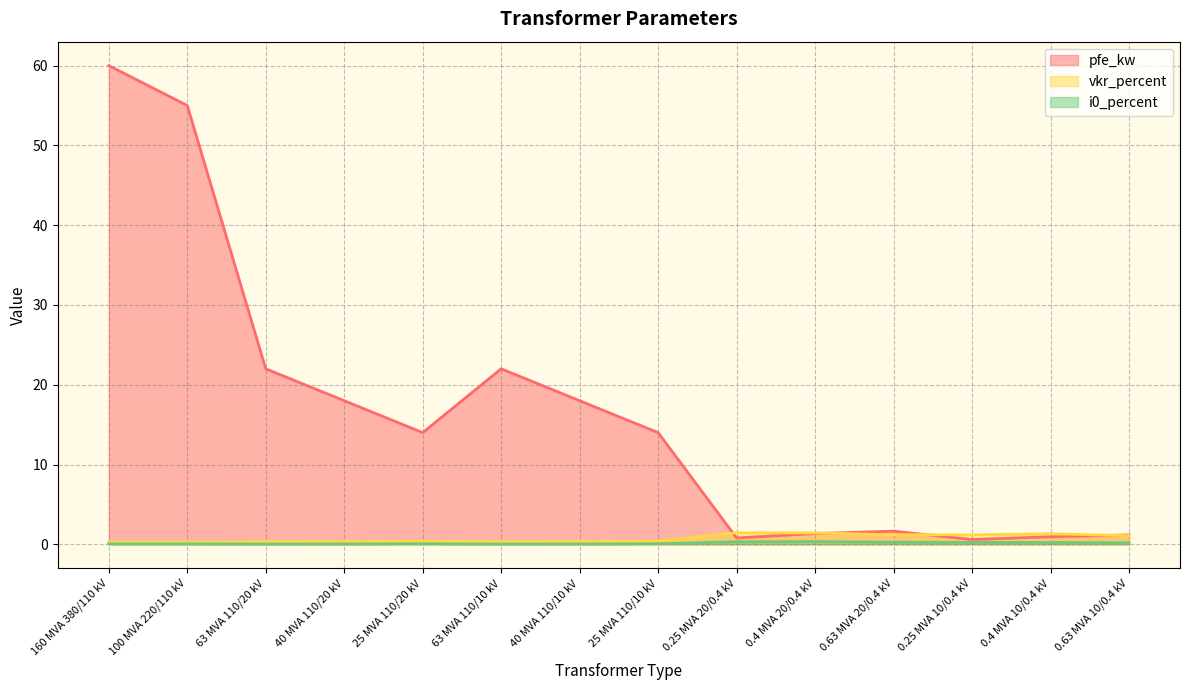

What position from the left is 0.63 MVA 20/0.4 kV?

11